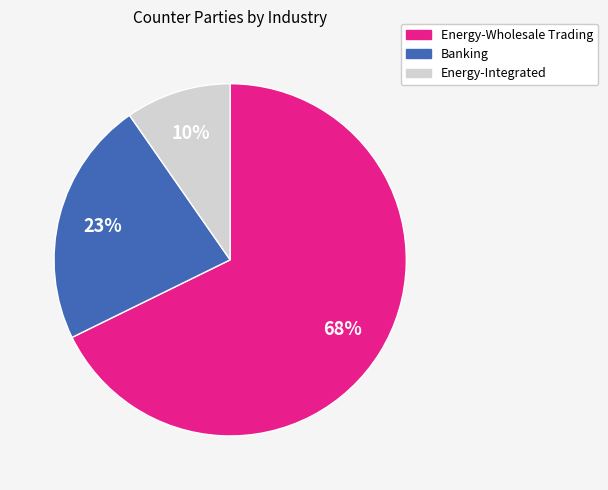

Approximately how many times larger is the value at Banking compared to Energy-Integrated?

2.3